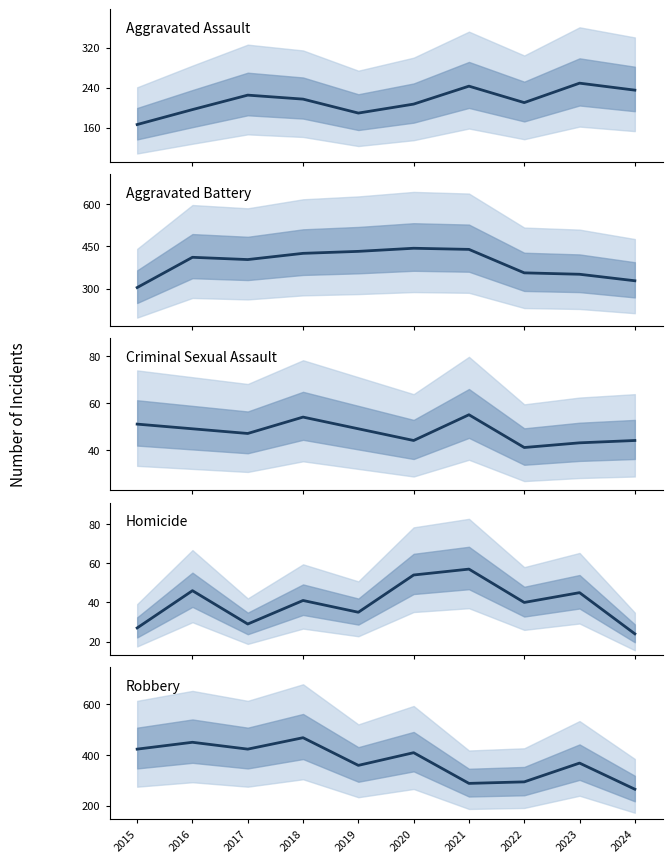

The value of Aggravated Battery at 2019 is 432. True or false?

True